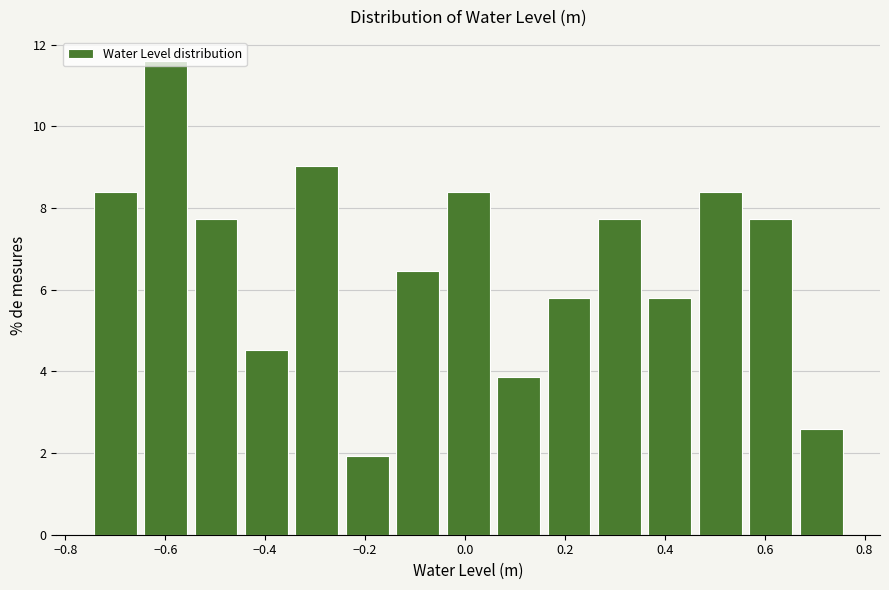

Over which range of the x-axis is the bar tallest?

-0.64 to -0.54